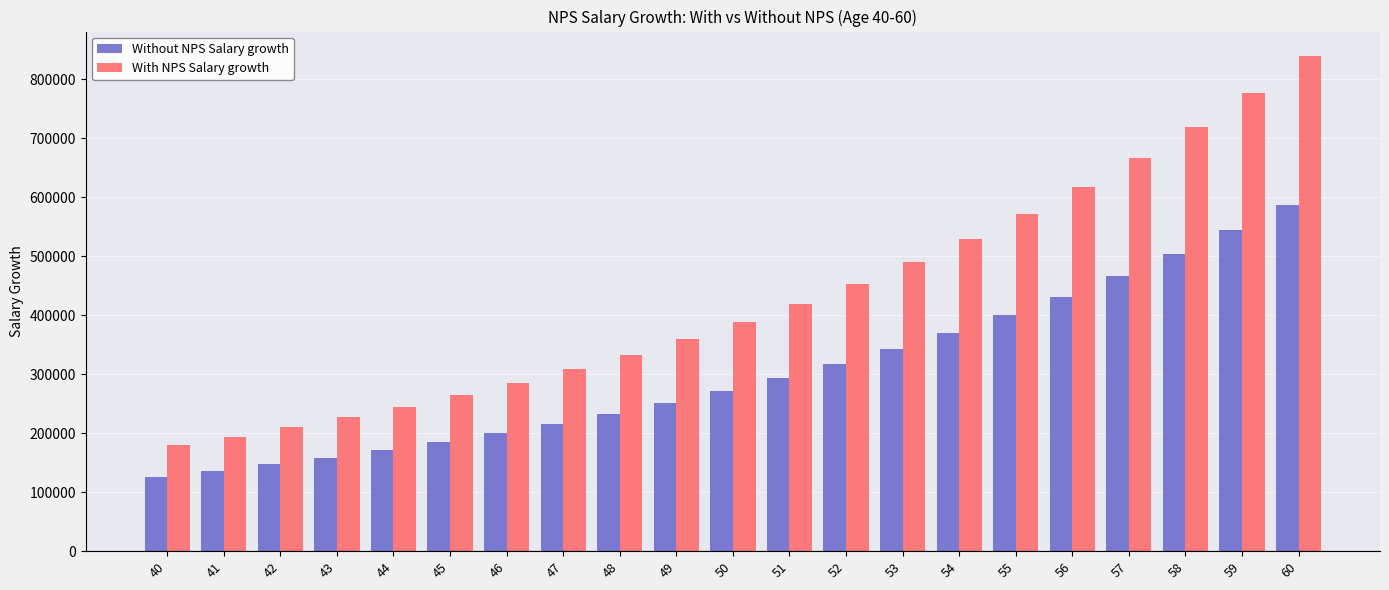

What is the sum of the With NPS Salary growth values at 48 and 40?

513167.4